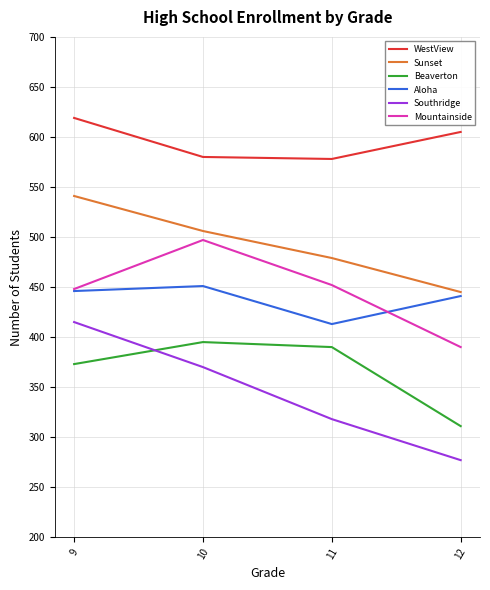

At which label is Aloha closest to 432?

12